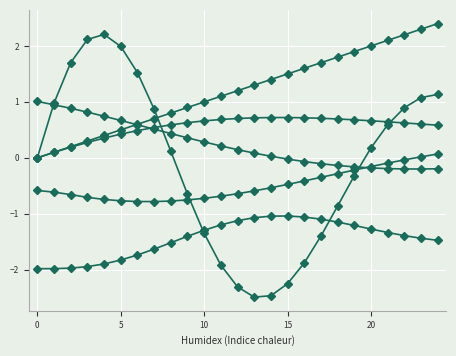

Count the number of categories in the chart.

25